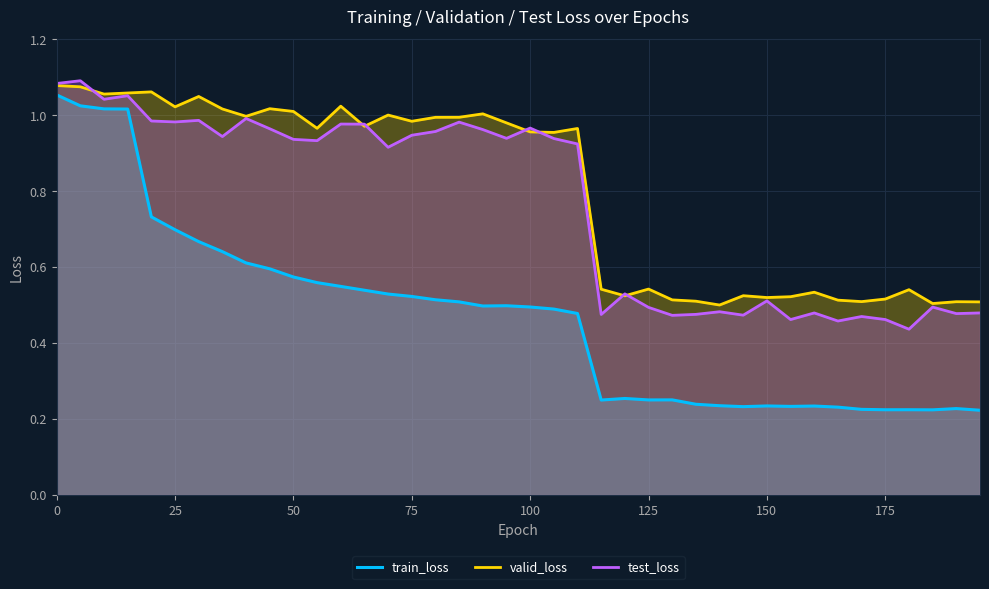

True or false: valid_loss and train_loss intersect in this chart.

False